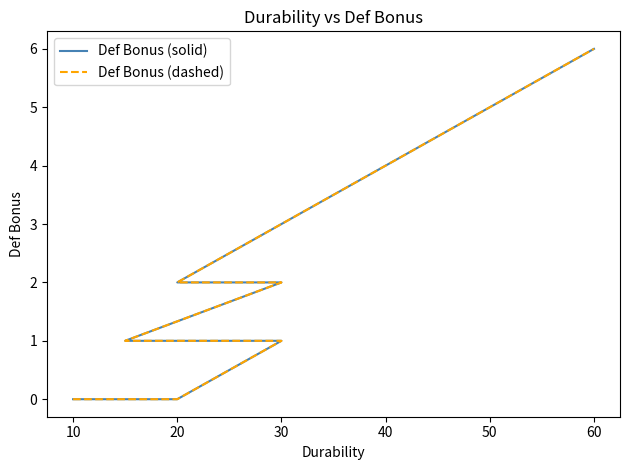

What are all the series names shown in the legend?

Def Bonus (solid), Def Bonus (dashed)